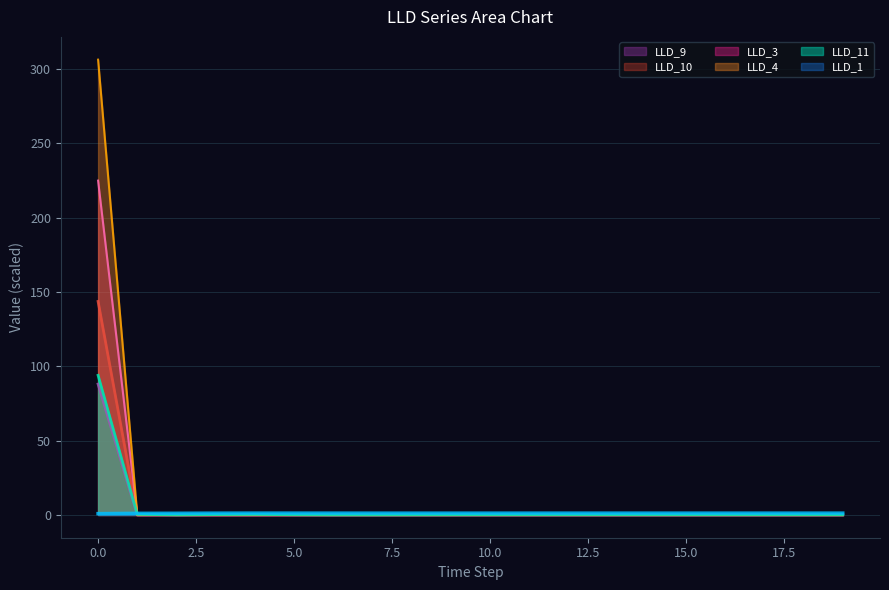

Reading left to right, what are all the values shown in this chart?

LLD_1: 0.9	1.1	1.1	1.2	1.2	1.2	1.2	1.2	1.2	1.2	1.2	1.2	1.2	1.2	1.2	1.2	1.2	1.2	1.2	1.2
LLD_11: 93.9	0.4	0.0	0.3	0.3	0.1	0.0	0.0	0.1	0.1	0.1	0.1	0.1	0.1	0.1	0.1	0.1	0.1	0.1	0.1
LLD_3: 88.0	0.0	0.0	0.0	0.0	0.0	0.0	0.0	0.0	0.0	0.0	0.0	0.0	0.0	0.0	0.0	0.0	0.0	0.0	0.0
LLD_4: 143.6	0.0	0.0	0.0	0.0	0.0	0.0	0.0	0.0	0.0	0.0	0.0	0.0	0.0	0.0	0.0	0.0	0.0	0.0	0.0
LLD_9: 224.9	0.0	0.0	0.0	0.0	0.0	0.0	0.0	0.0	0.0	0.0	0.0	0.0	0.0	0.0	0.0	0.0	0.0	0.0	0.0
LLD_10: 306.2	0.0	0.0	0.0	0.0	0.0	0.0	0.0	0.0	0.0	0.0	0.0	0.0	0.0	0.0	0.0	0.0	0.0	0.0	0.0